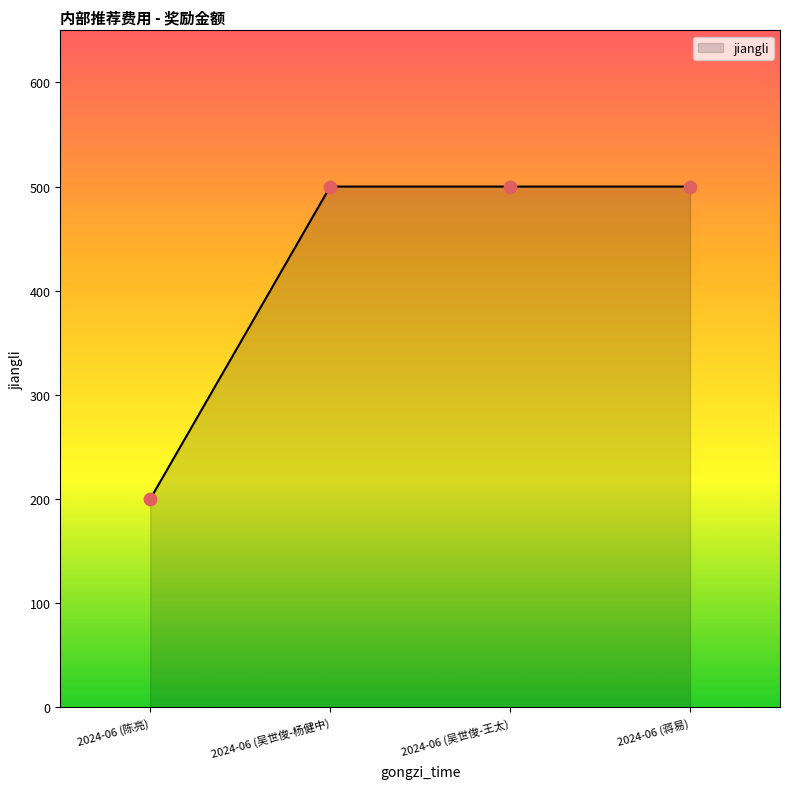

What is the change in value from 2024-06 (陈亮) to 2024-06 (吴世俊-杨健中)?

+300